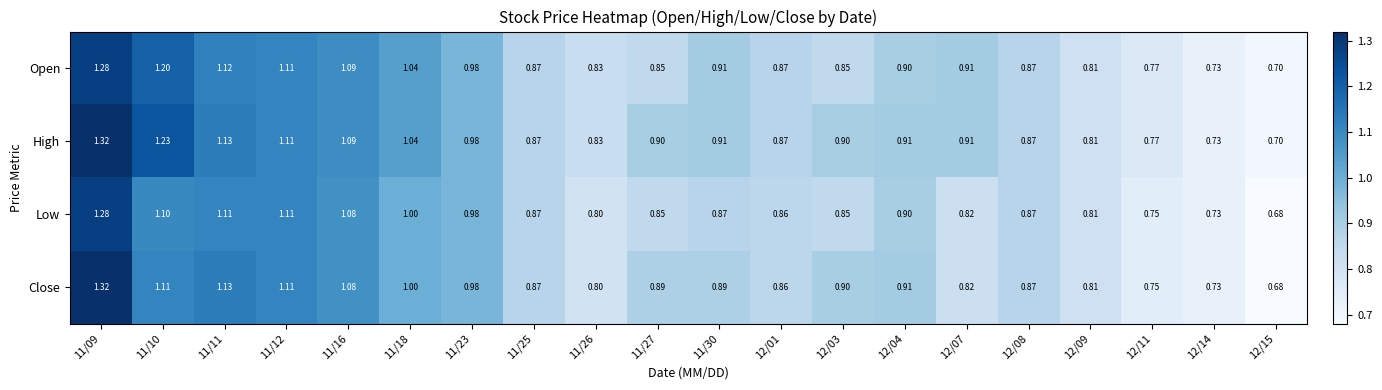

Which series has the largest range (max minus min)?

Close